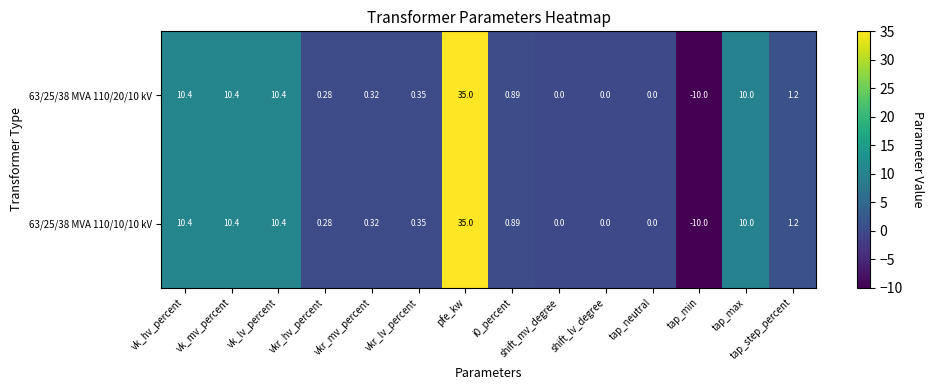

Where does the 63/25/38 MVA 110/20/10 kV series first go above 0?

vk_hv_percent